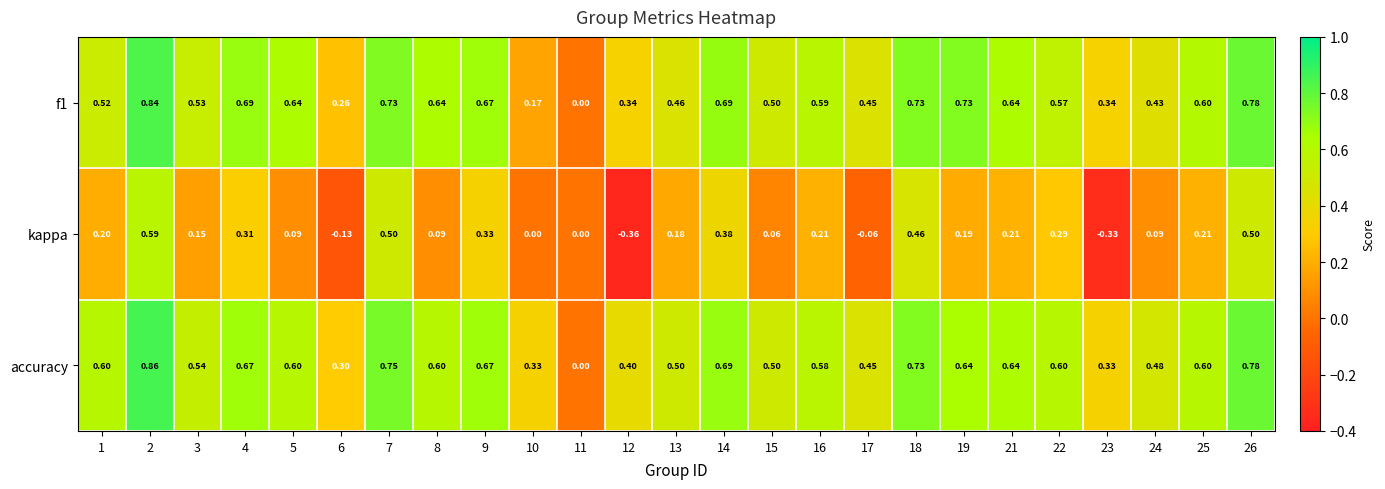

Which series has the widest spread of values?

kappa